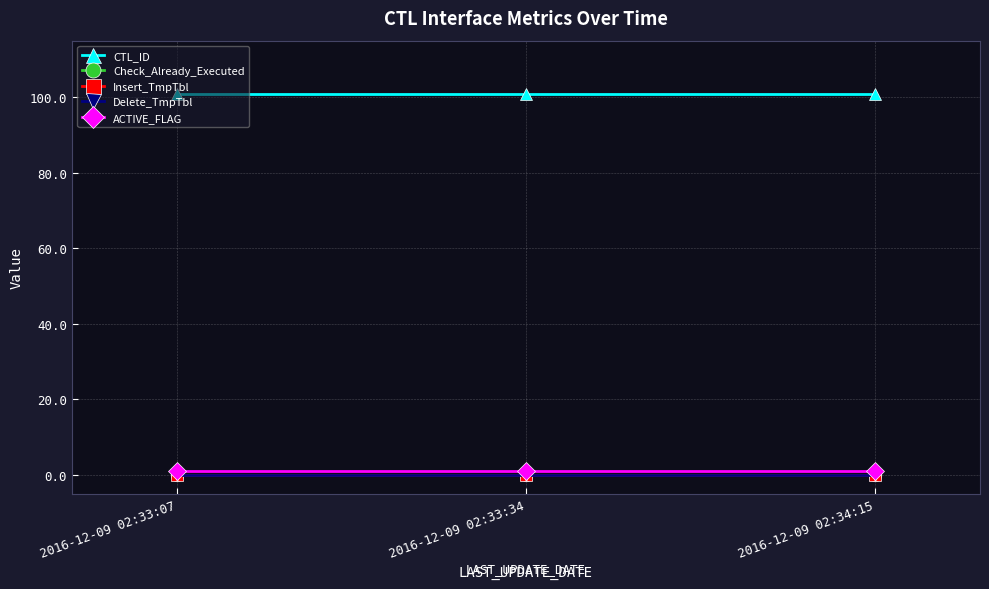

Which label corresponds to the smallest value in the chart?

2016-12-09 02:33:07